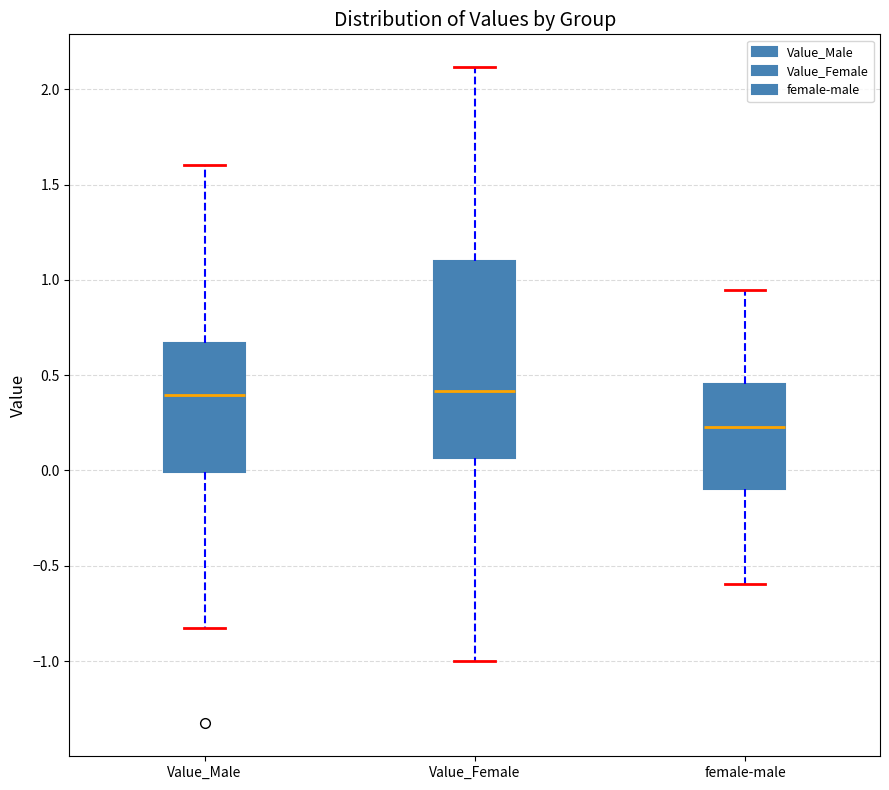

Where does the upper whisker of the box for Value_Male end on the y-axis? The values are not printed on the chart, so give them approximately, as read against the axis.

1.60